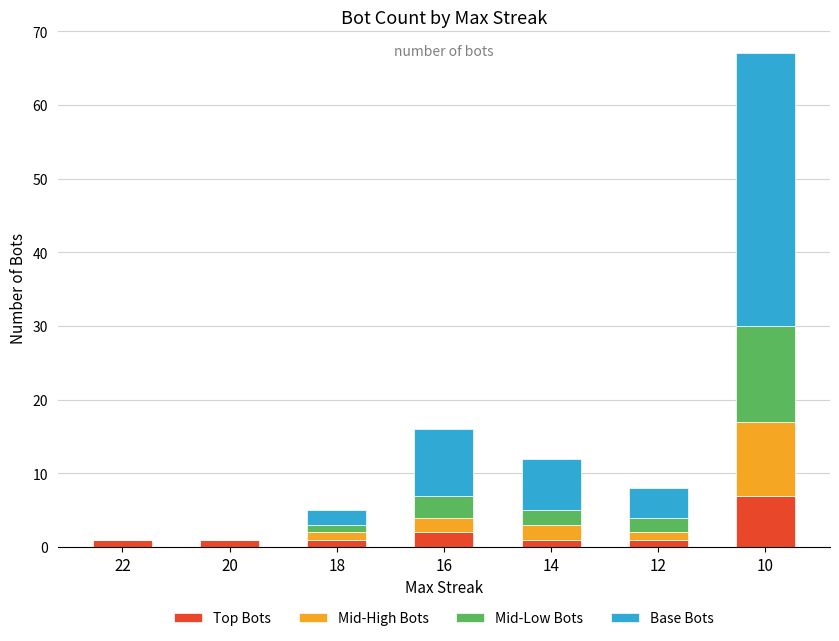

At which category is the sum across all series the highest?

10